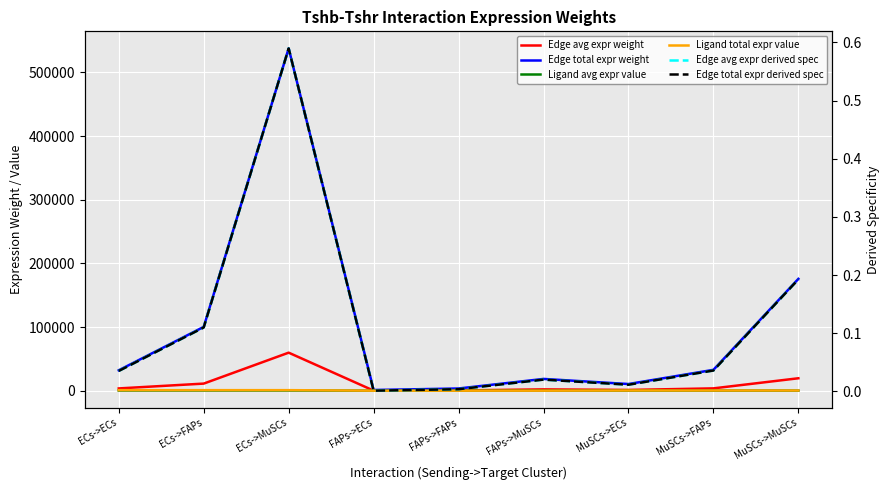

Reading left to right, what are all the values shown in this chart?

Edge avg expr weight: ECs->ECs=3559.3	ECs->FAPs=11135.9	ECs->MuSCs=59729.9	FAPs->ECs=122.3	FAPs->FAPs=382.7	FAPs->MuSCs=2052.8	MuSCs->ECs=1162.8	MuSCs->FAPs=3638.2	MuSCs->MuSCs=19514.2
Edge total expr weight: ECs->ECs=32033.5	ECs->FAPs=100223.1	ECs->MuSCs=537568.7	FAPs->ECs=1100.9	FAPs->FAPs=3444.4	FAPs->MuSCs=18475.0	MuSCs->ECs=10465.6	MuSCs->FAPs=32743.6	MuSCs->MuSCs=175627.4
Ligand avg expr value: ECs->ECs=276.6	ECs->FAPs=276.6	ECs->MuSCs=276.6	FAPs->ECs=9.5	FAPs->FAPs=9.5	FAPs->MuSCs=9.5	MuSCs->ECs=90.4	MuSCs->FAPs=90.4	MuSCs->MuSCs=90.4
Ligand total expr value: ECs->ECs=829.9	ECs->FAPs=829.9	ECs->MuSCs=829.9	FAPs->ECs=28.5	FAPs->FAPs=28.5	FAPs->MuSCs=28.5	MuSCs->ECs=271.1	MuSCs->FAPs=271.1	MuSCs->MuSCs=271.1
Edge avg expr derived spec: ECs->ECs=0.0	ECs->FAPs=0.1	ECs->MuSCs=0.6	FAPs->ECs=0.0	FAPs->FAPs=0.0	FAPs->MuSCs=0.0	MuSCs->ECs=0.0	MuSCs->FAPs=0.0	MuSCs->MuSCs=0.2
Edge total expr derived spec: ECs->ECs=0.0	ECs->FAPs=0.1	ECs->MuSCs=0.6	FAPs->ECs=0.0	FAPs->FAPs=0.0	FAPs->MuSCs=0.0	MuSCs->ECs=0.0	MuSCs->FAPs=0.0	MuSCs->MuSCs=0.2